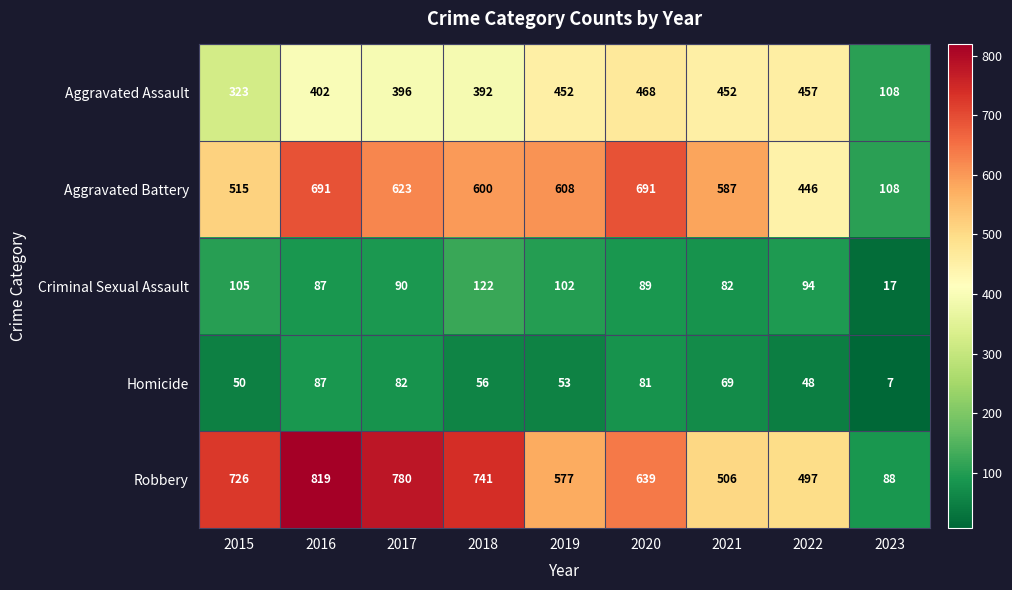

Which series has the largest range (max minus min)?

Robbery